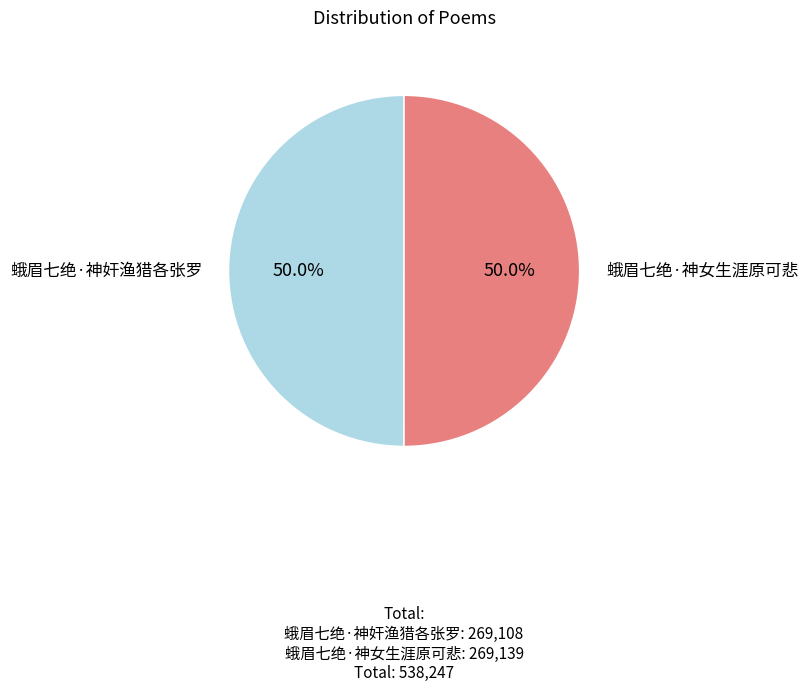

How many slices are in this pie chart?

2